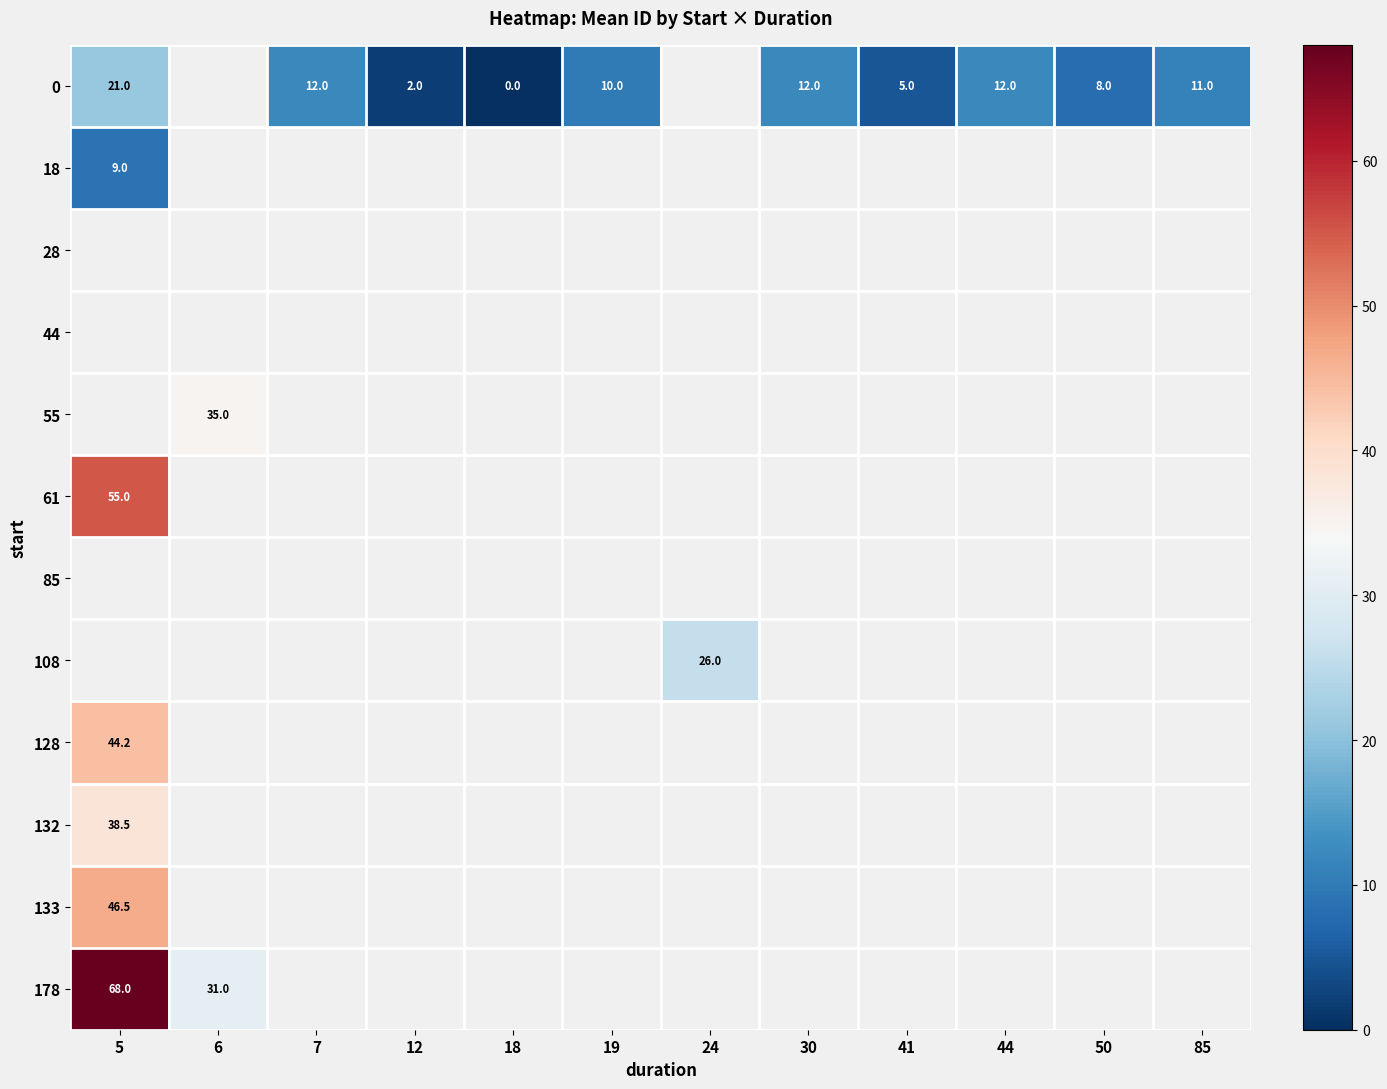

The value of 0 at 5 is 21.0. True or false?

True